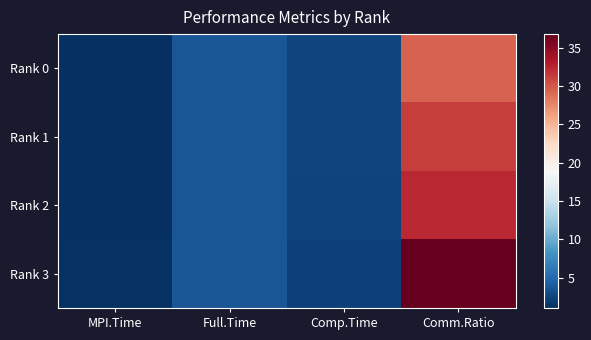

Reading left to right, transcribe all the data shown in this chart.

Rank 0: MPI.Time=1.0	Full.Time=3.6	Comp.Time=2.5	Comm.Ratio=29.4
Rank 1: MPI.Time=1.1	Full.Time=3.6	Comp.Time=2.5	Comm.Ratio=31.2
Rank 2: MPI.Time=1.2	Full.Time=3.6	Comp.Time=2.4	Comm.Ratio=32.4
Rank 3: MPI.Time=1.3	Full.Time=3.6	Comp.Time=2.3	Comm.Ratio=36.8